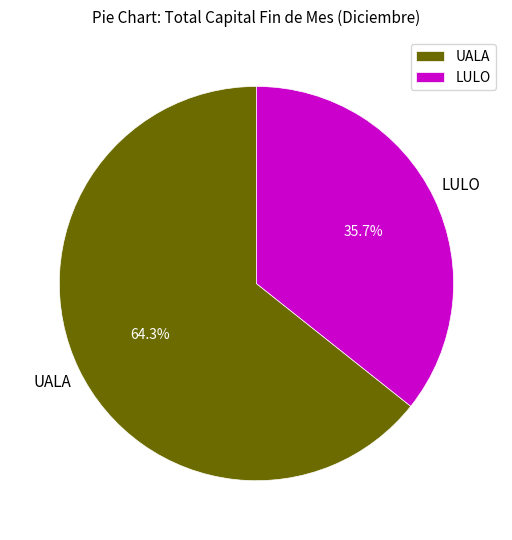

Is it true that UALA is 64% of the pie?

True